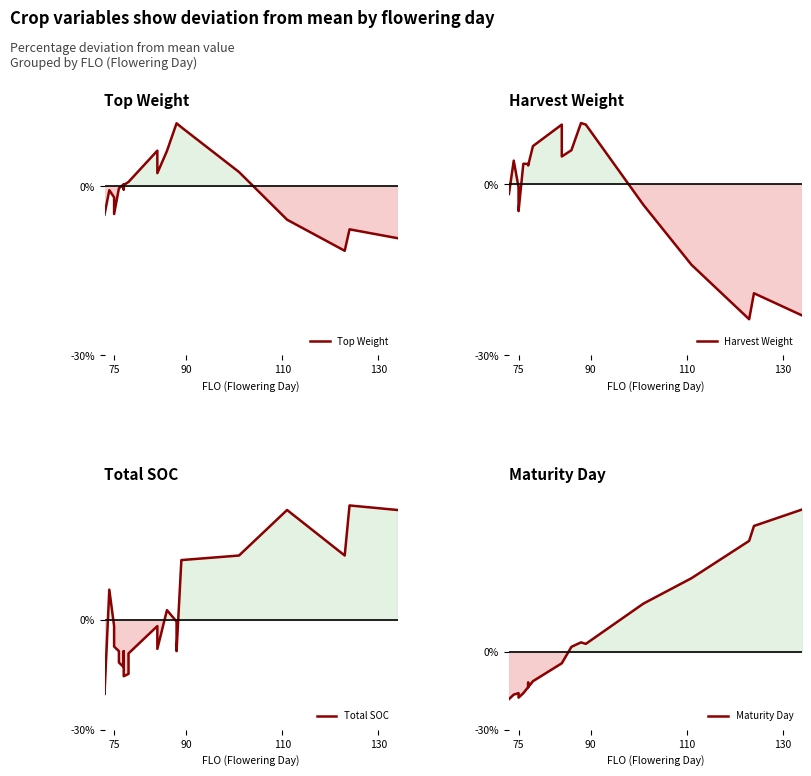

True or false: Total SOC and Top Weight intersect in this chart.

True